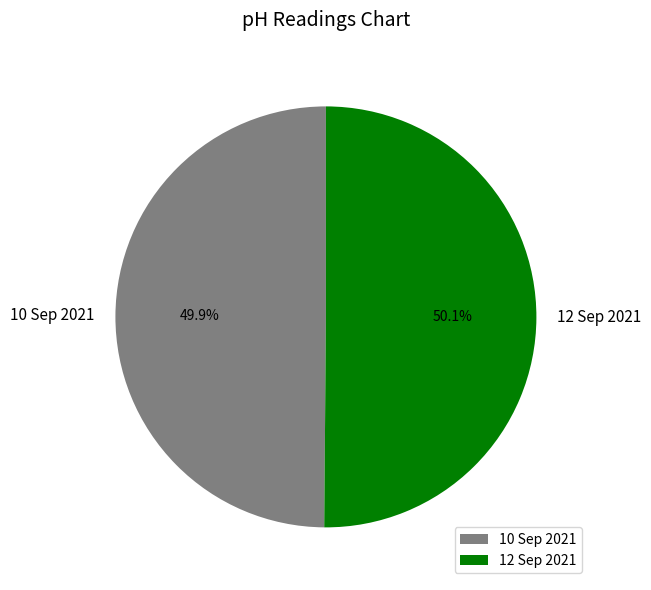

Is there a majority slice in this chart?

Yes